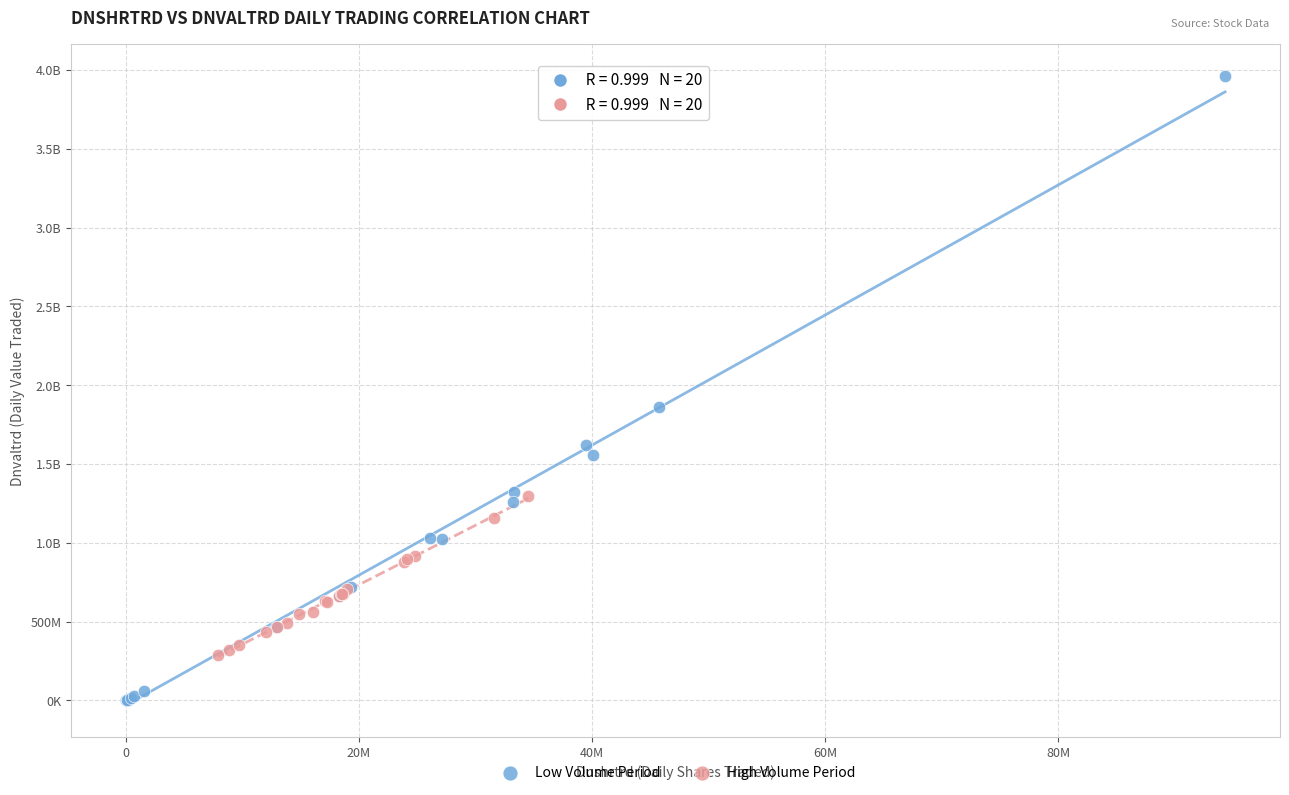

What are all the series names shown in the legend?

Low Volume Period, High Volume Period